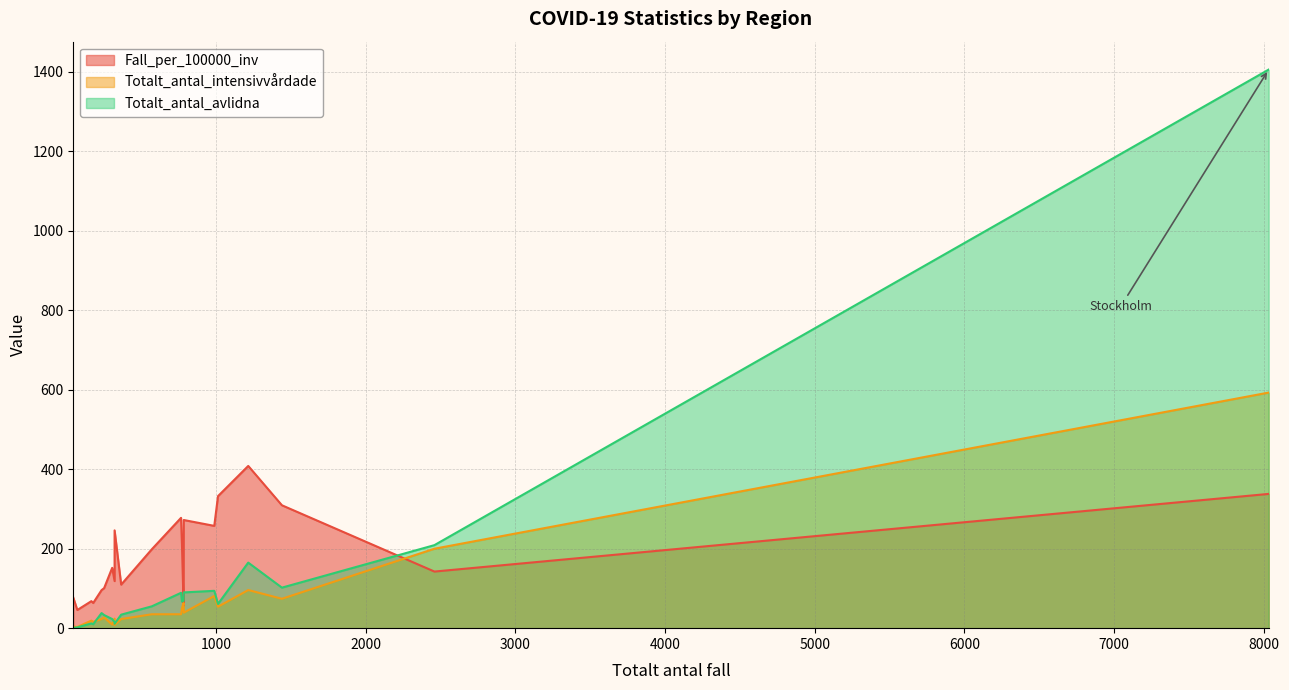

What is the difference between the Totalt_antal_avlidna values at Värmland and Kalmar?

2.0